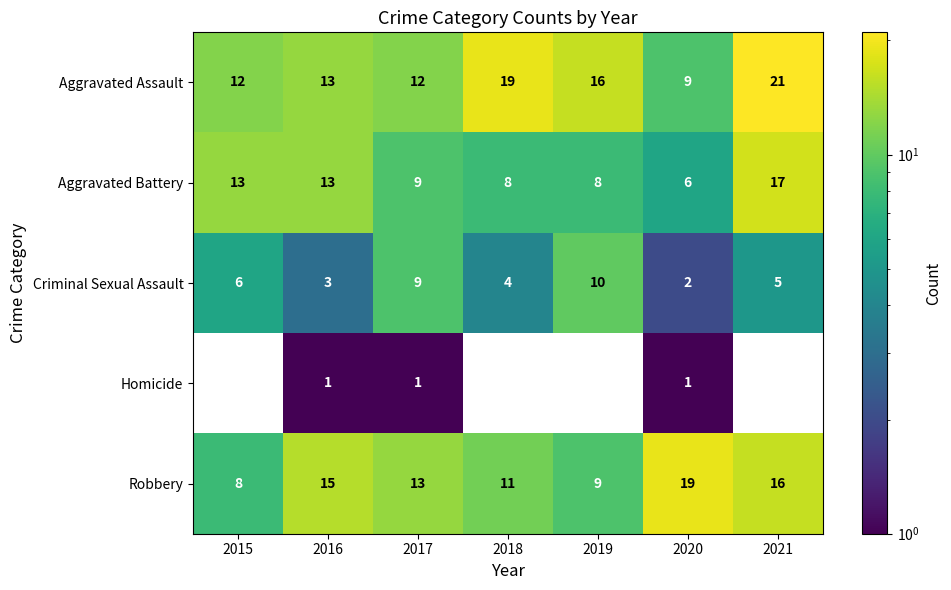

What is the approximate value of Robbery at 2020, to the nearest 10?

20